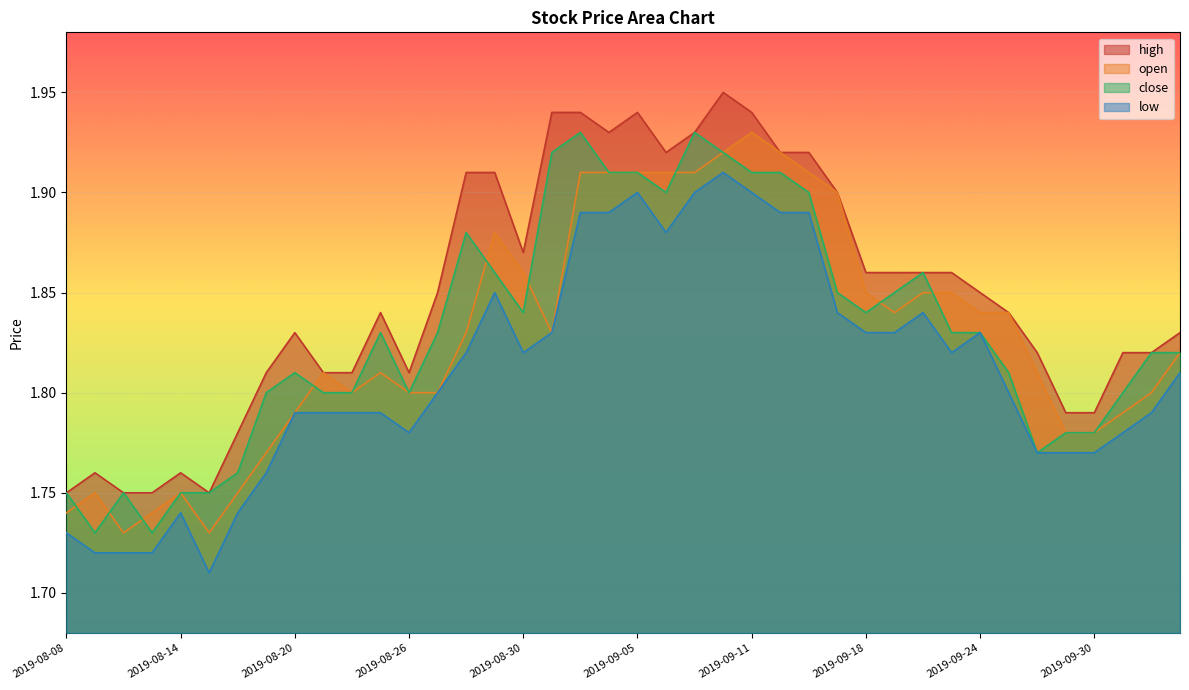

Does the chart display data point markers on the line(s)?

No